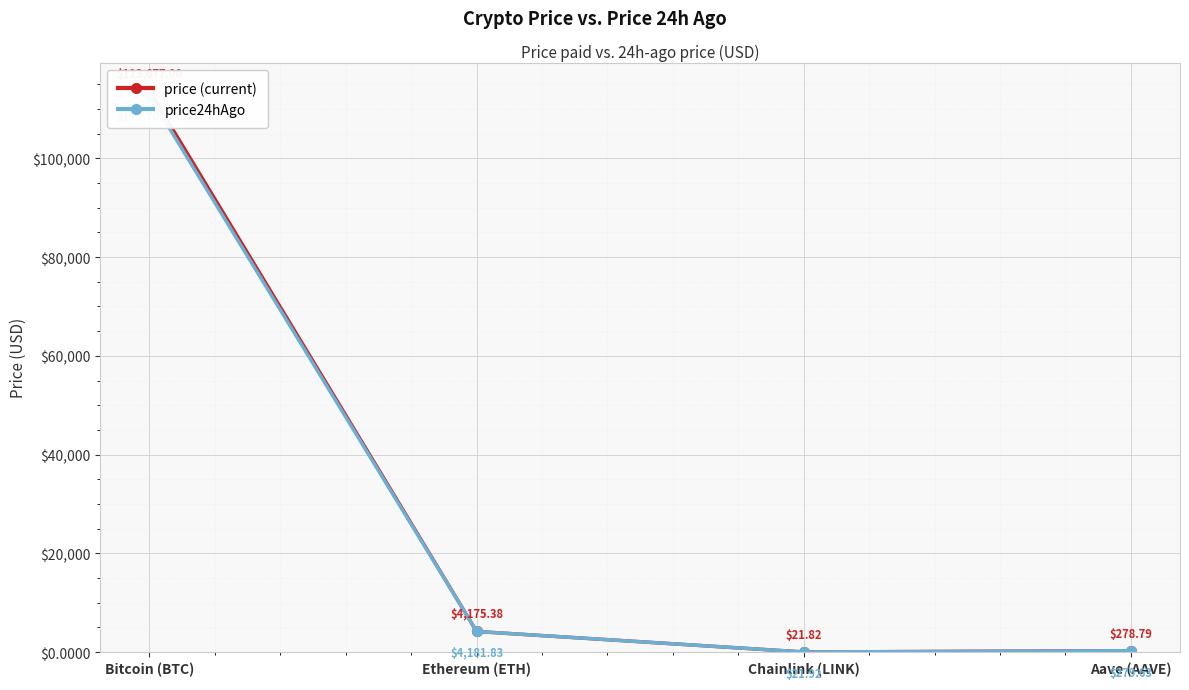

What is the highest value of the price24hAgo series?

112709.0